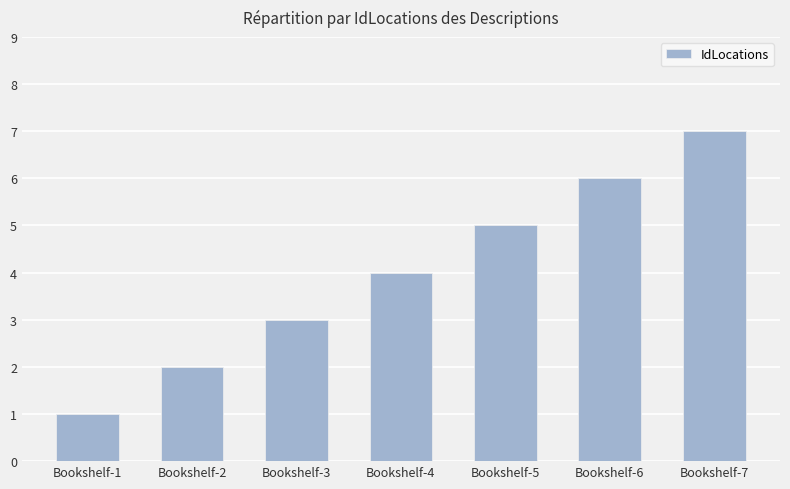

Are the bars grouped side by side (vs. stacked)?

No